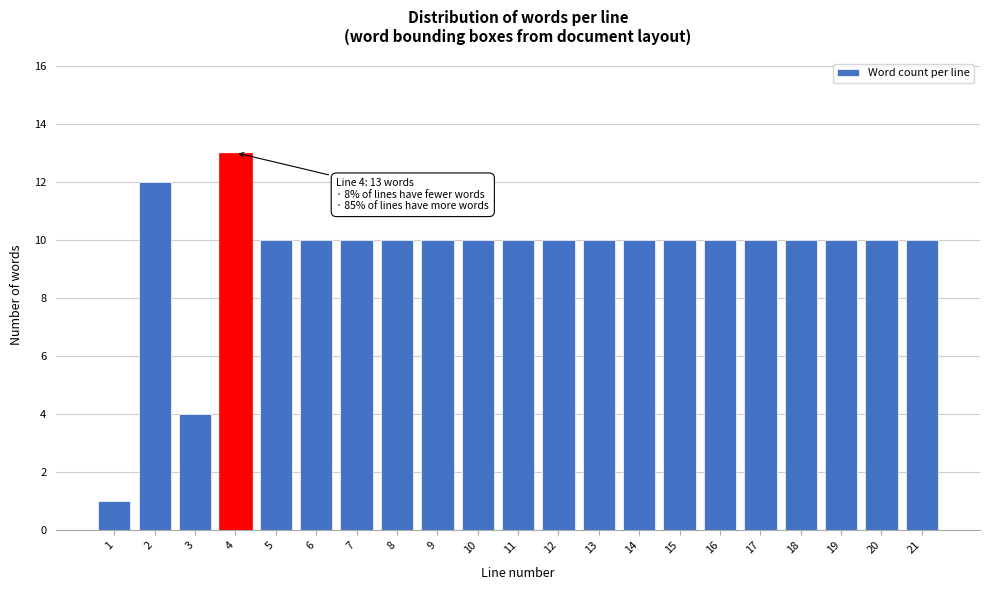

Reading left to right, extract all data points from this chart.

1	12	4	13	10	10	10	10	10	10	10	10	10	10	10	10	10	10	10	10	10